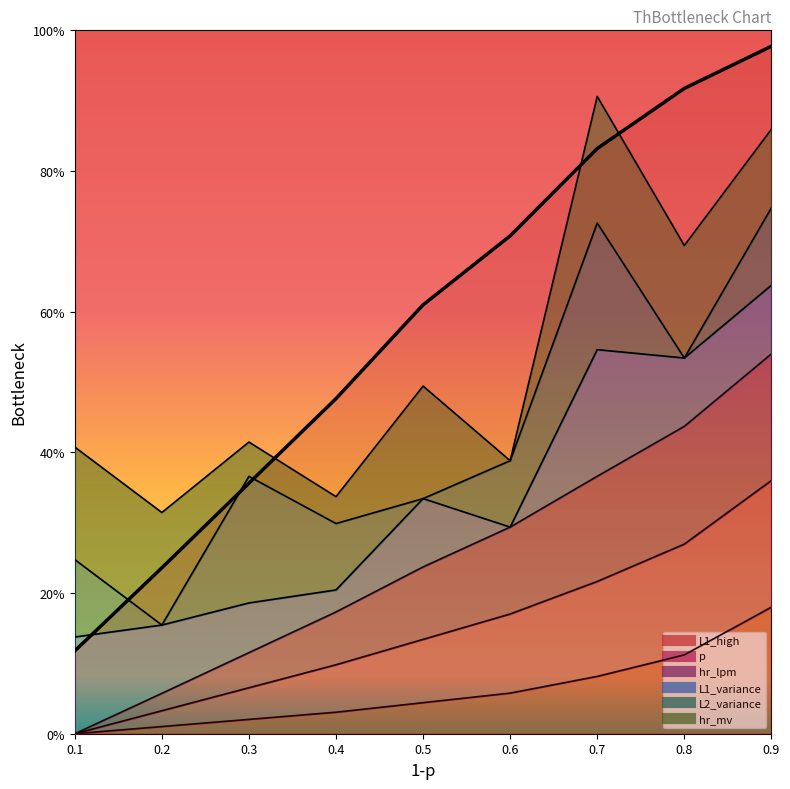

Is it true that p equals 0.5 at 0.7?

False